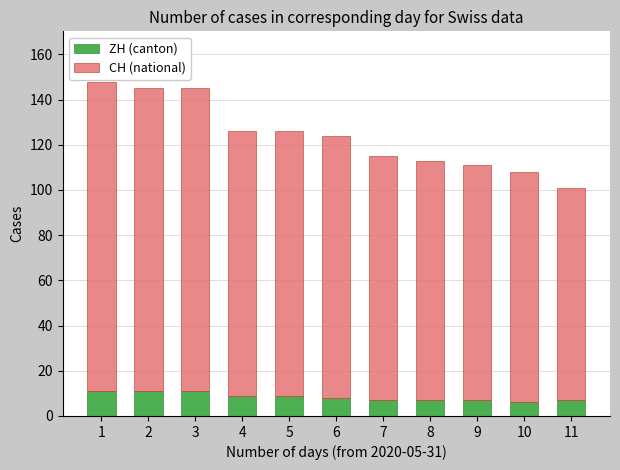

What is the total value across all series at 3?

145